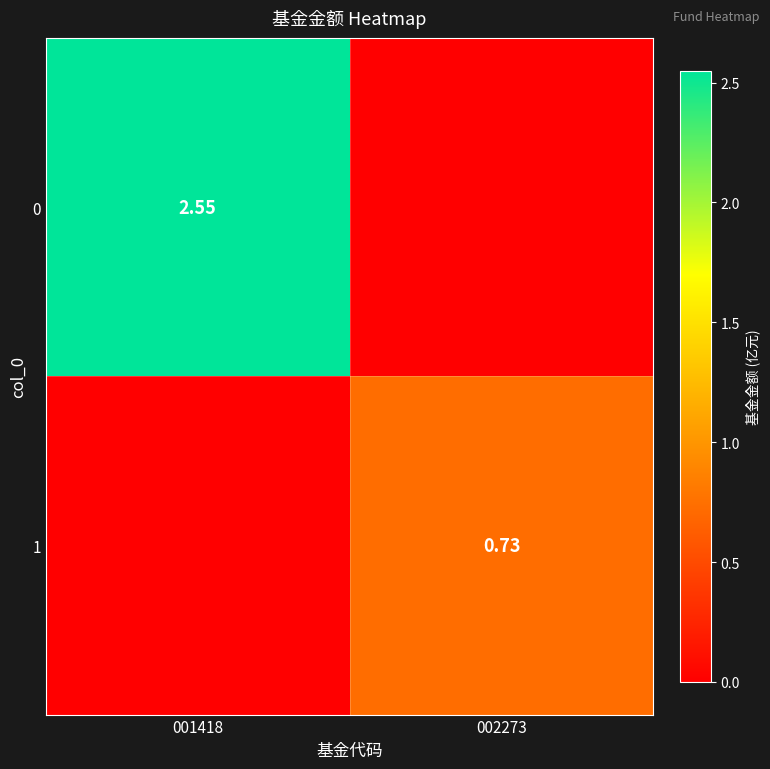

How many values in the 0 series exceed 2?

1